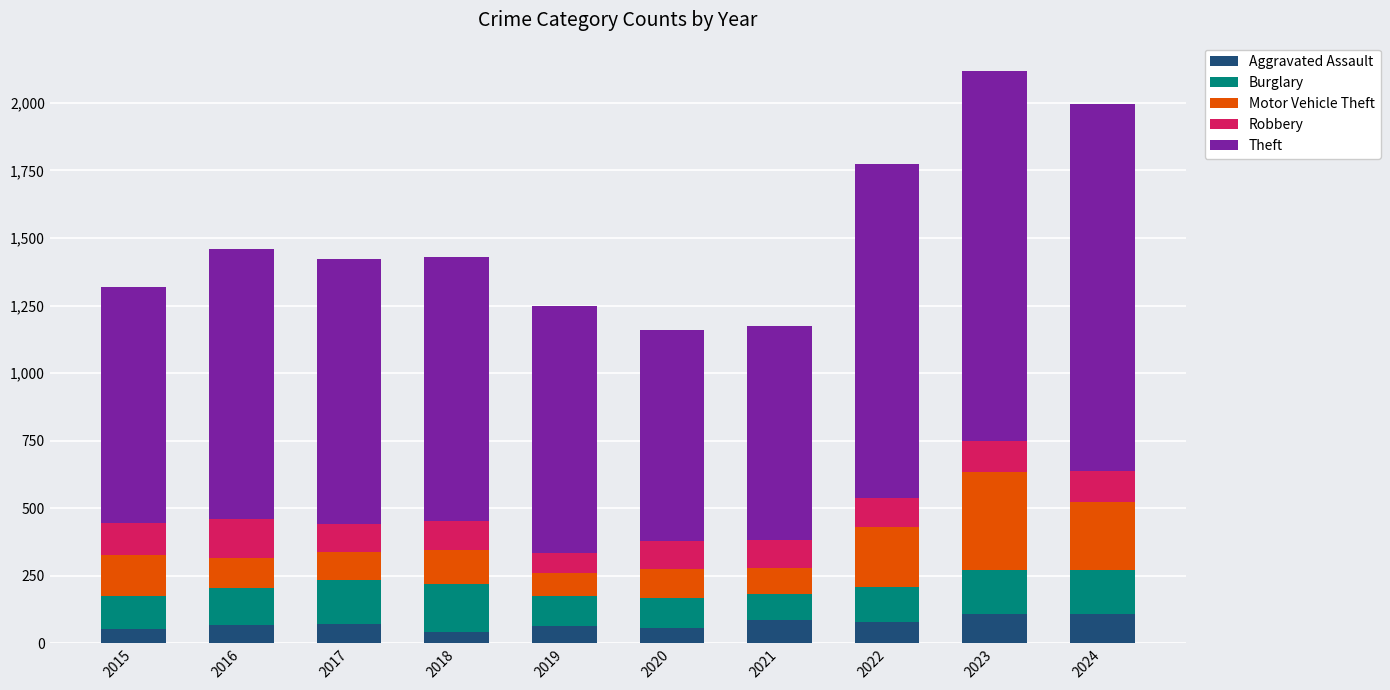

What is the difference between the maximum and second lowest values in the Aggravated Assault series?

56